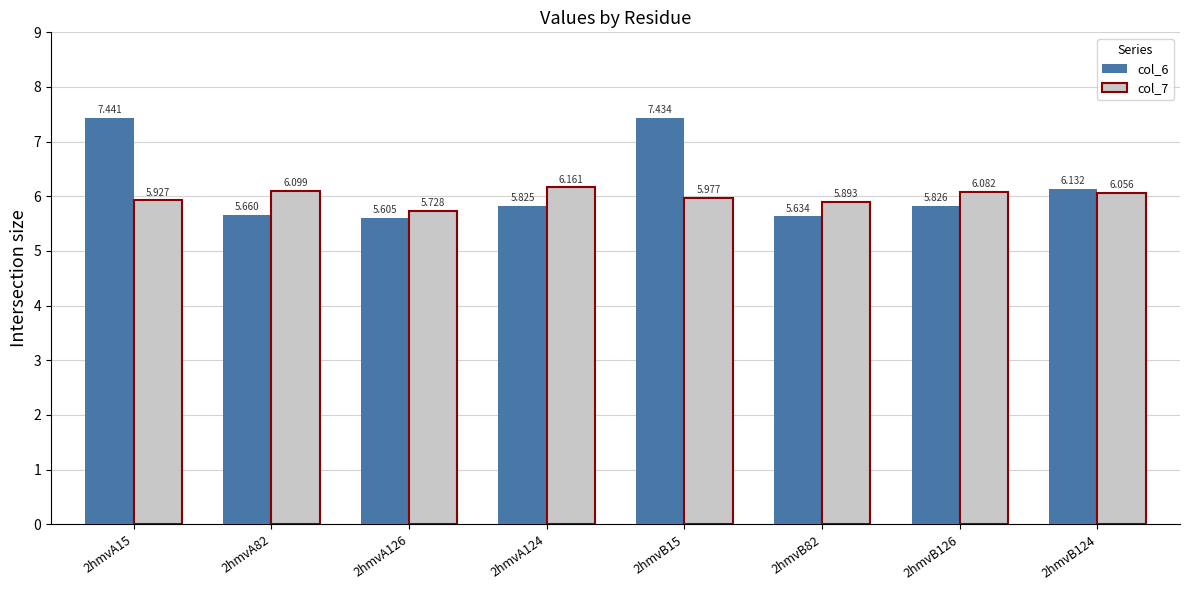

List the labels in order of col_6 value, largest first.

2hmvA15, 2hmvB15, 2hmvB124, 2hmvB126, 2hmvA124, 2hmvA82, 2hmvB82, 2hmvA126